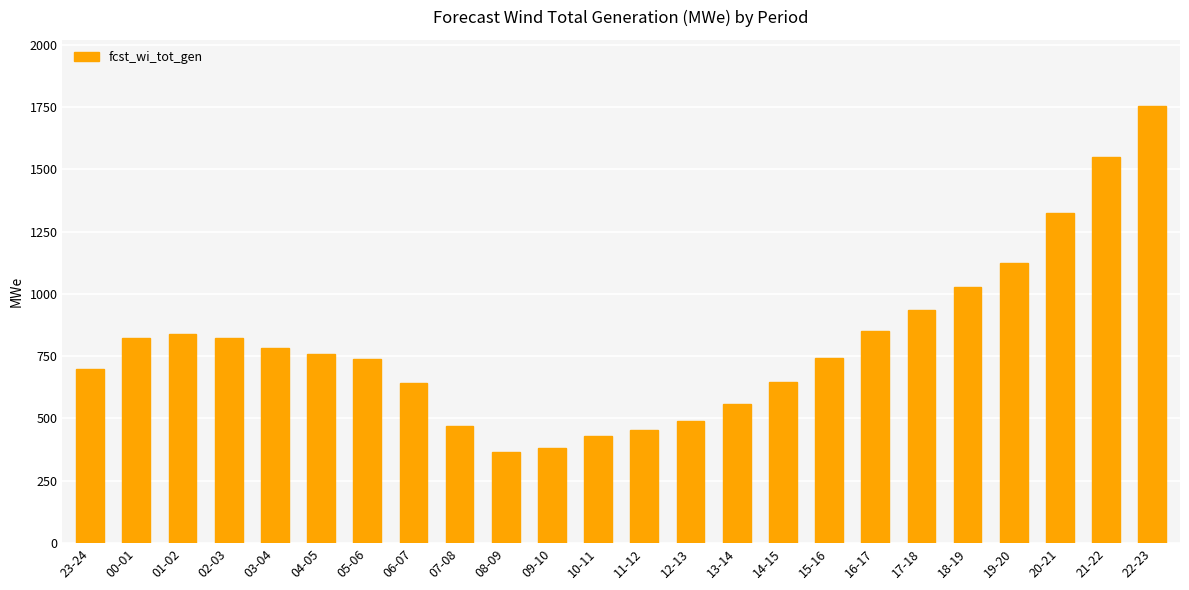

At which label does the data first exceed 757?

00-01